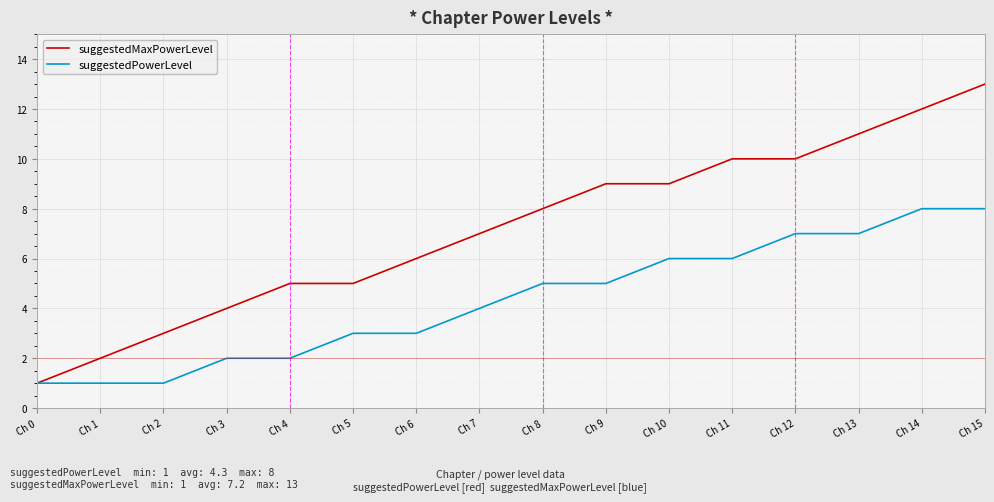

At Ch 3, list the series in order from largest to smallest.

suggestedMaxPowerLevel, suggestedPowerLevel